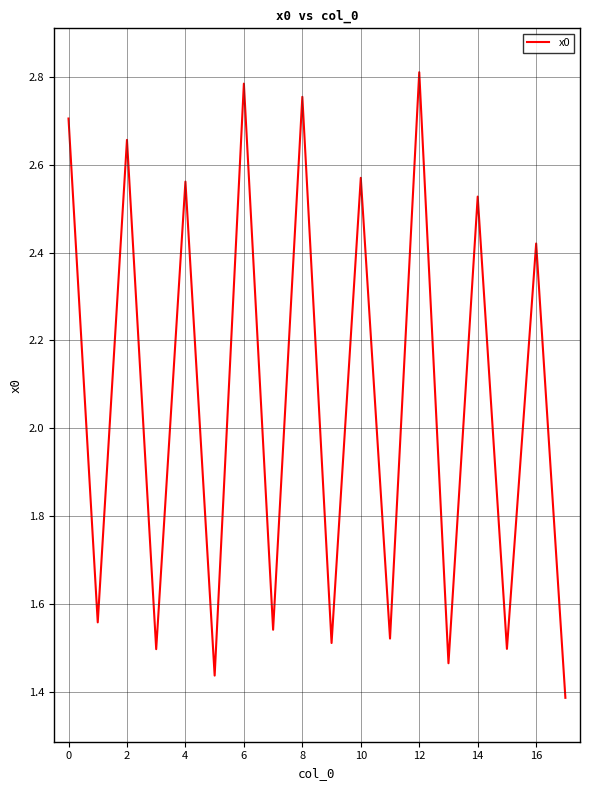

What is the minimum value shown in the chart?

1.4